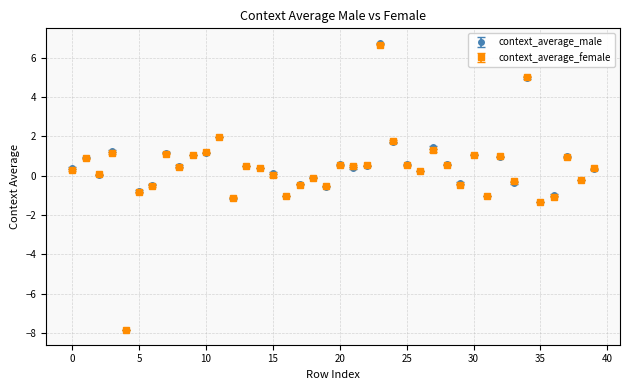

What is the highest value of the context_average_female series?

6.7